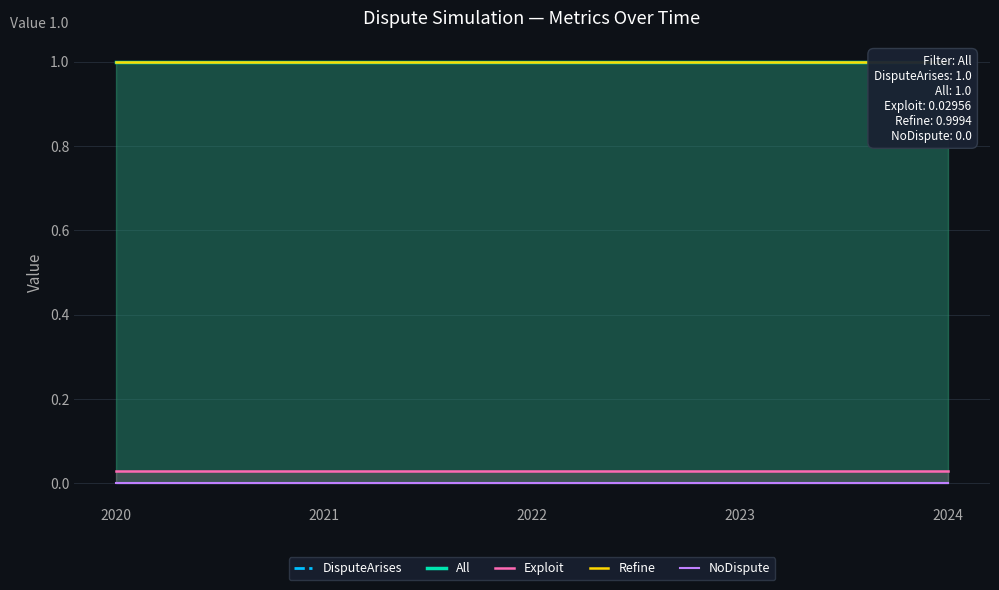

What is the sum of all Exploit values?

0.1